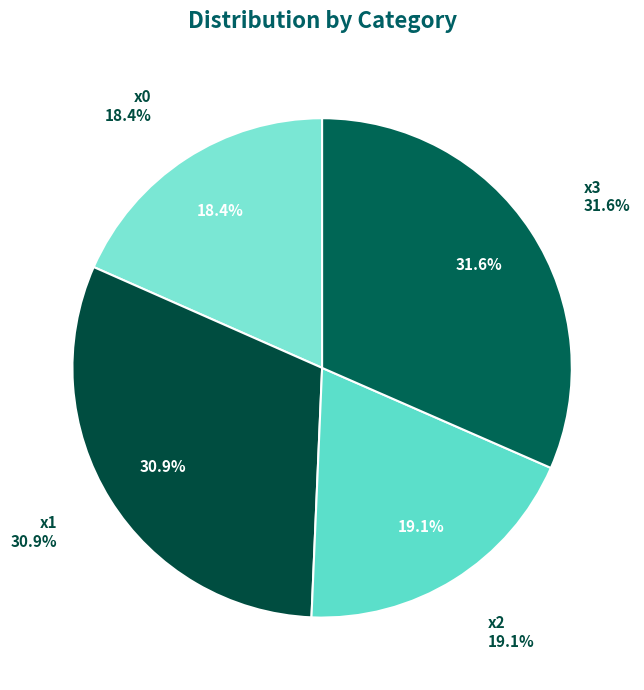

What is the change in value from x0 to x1?

+307.5